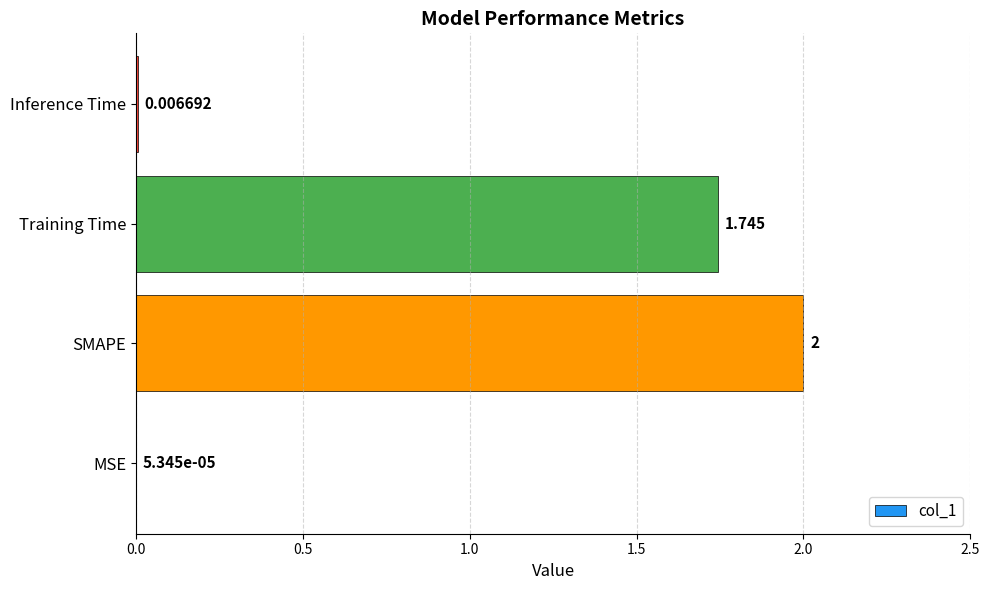

Where is the data nearest to the value 1?

Training Time